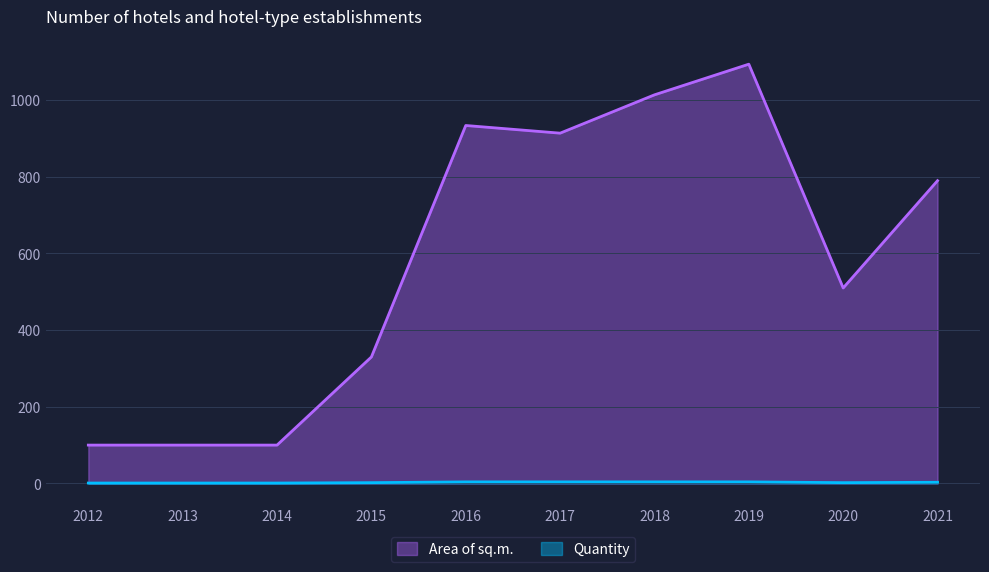

What is the difference between the maximum and minimum values in the Area of sq.m. series?

994